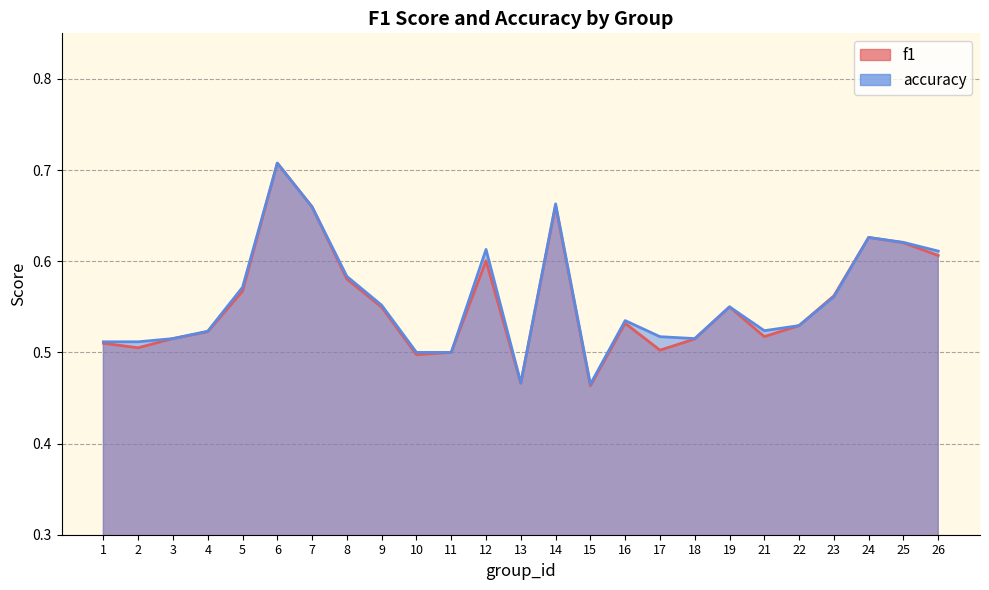

Reading right to left, transcribe all the data shown in this chart.

f1: 0.6	0.6	0.6	0.6	0.5	0.5	0.5	0.5	0.5	0.5	0.5	0.7	0.5	0.6	0.5	0.5	0.5	0.6	0.7	0.7	0.6	0.5	0.5	0.5	0.5
accuracy: 0.6	0.6	0.6	0.6	0.5	0.5	0.6	0.5	0.5	0.5	0.5	0.7	0.5	0.6	0.5	0.5	0.6	0.6	0.7	0.7	0.6	0.5	0.5	0.5	0.5